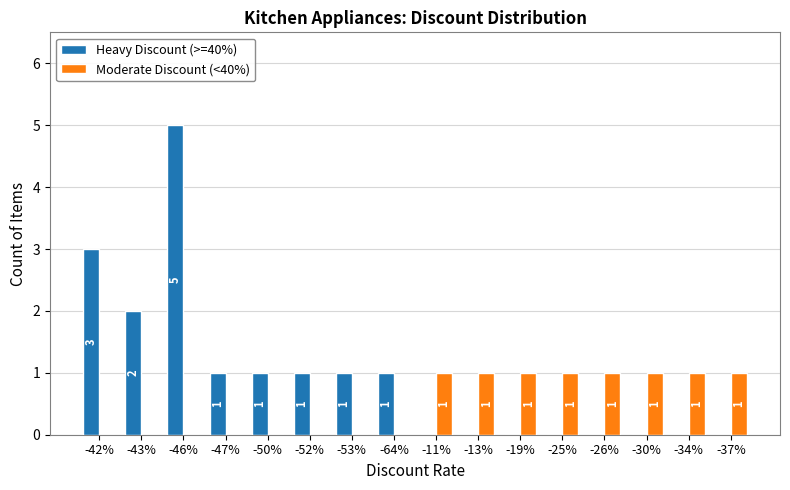

Is the value of Heavy Discount (>=40%) at -52% greater than the value of Moderate Discount (<40%) at -47%?

Yes